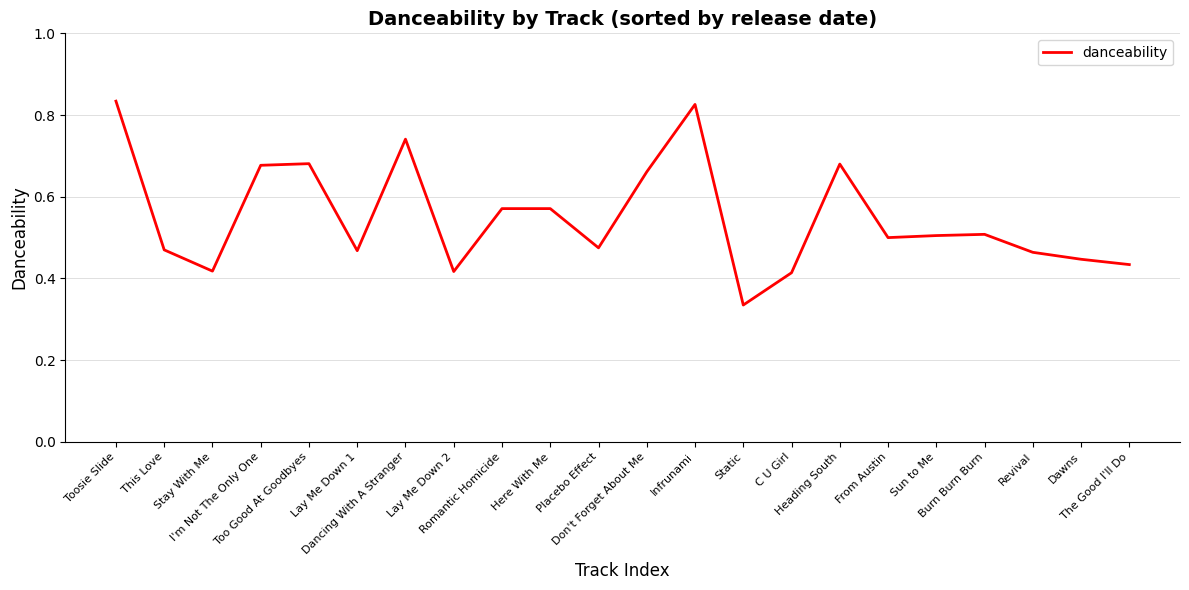

What position from the right is Placebo Effect?

12